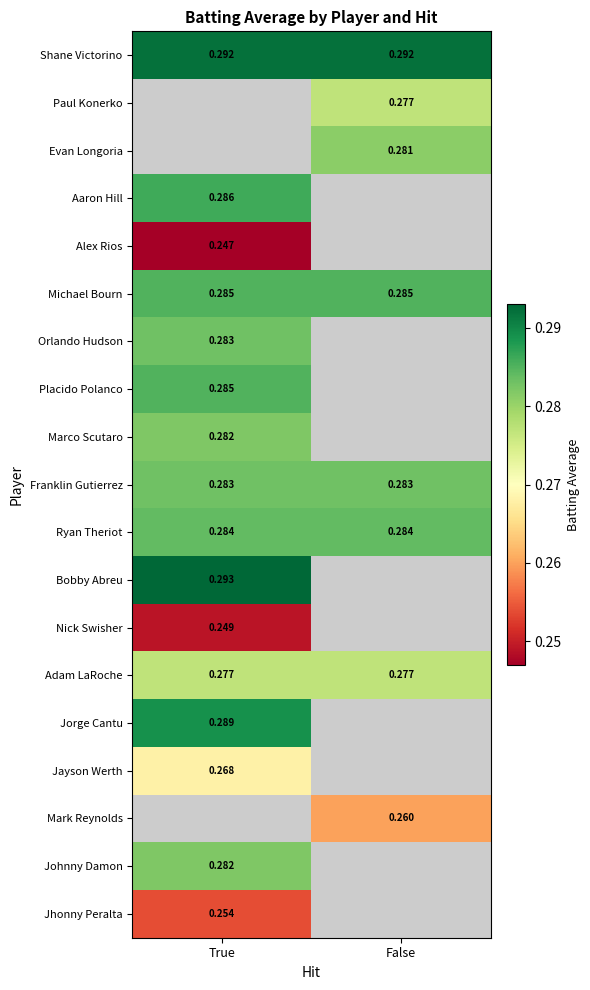

Which series has the largest total across all categories?

Shane Victorino